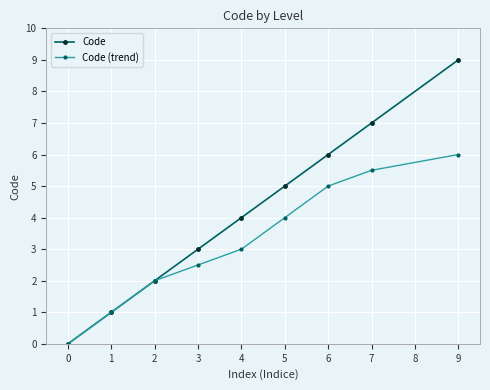

True or false: Code (trend) has more than 1 points higher than both neighbors.

False